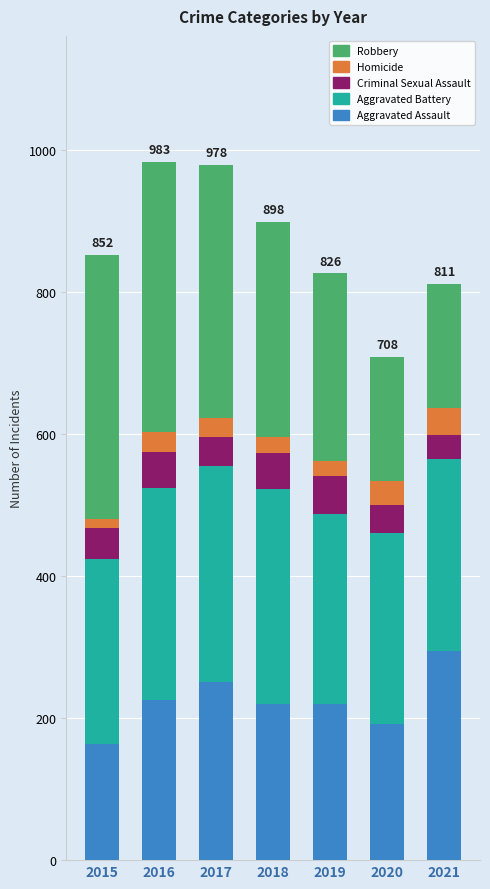

What is the highest value of the Aggravated Assault series?

295